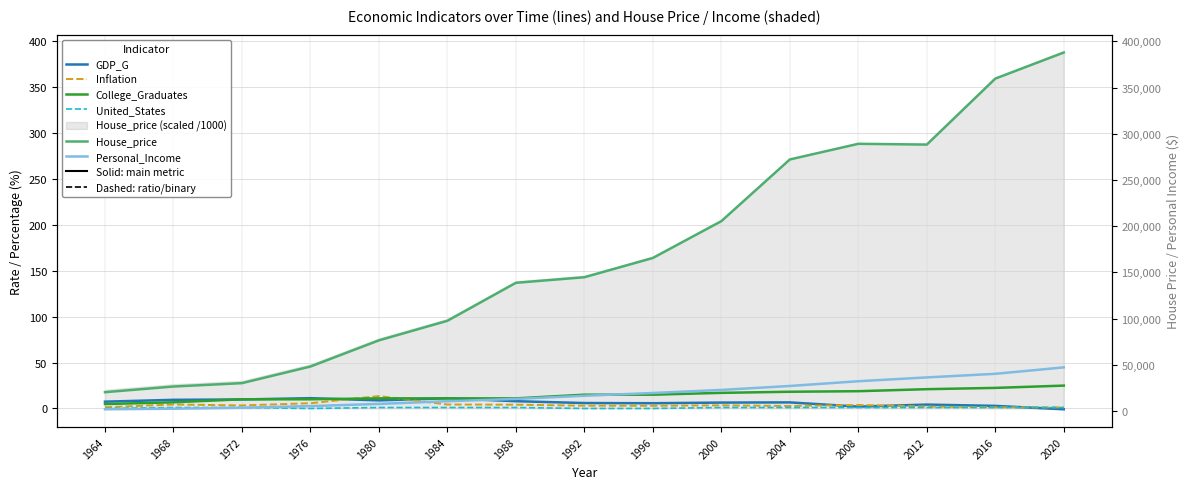

Which category has the lowest value in the House_price series?

1964